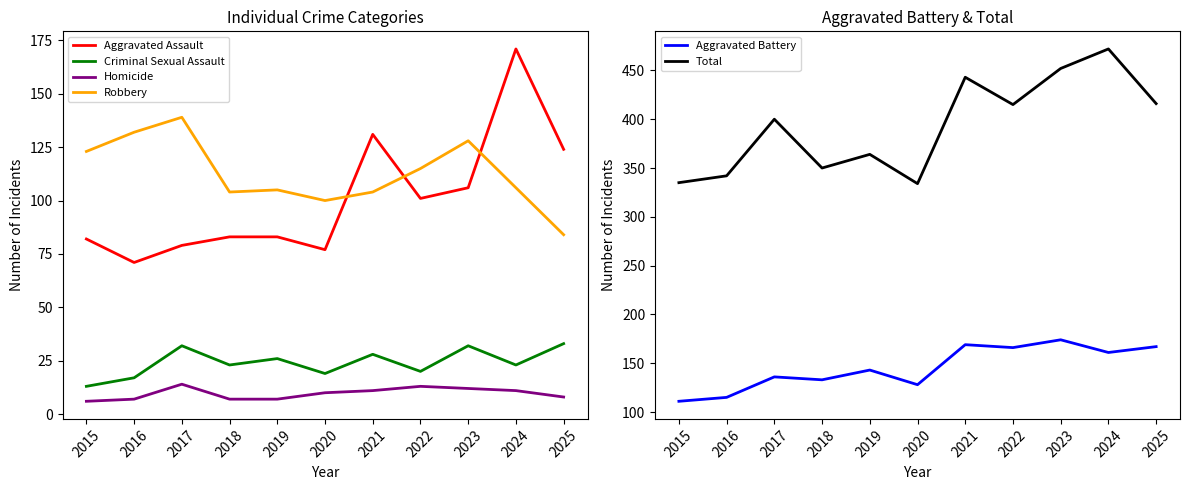

Is it true that Robbery equals 206 at 2015?

False